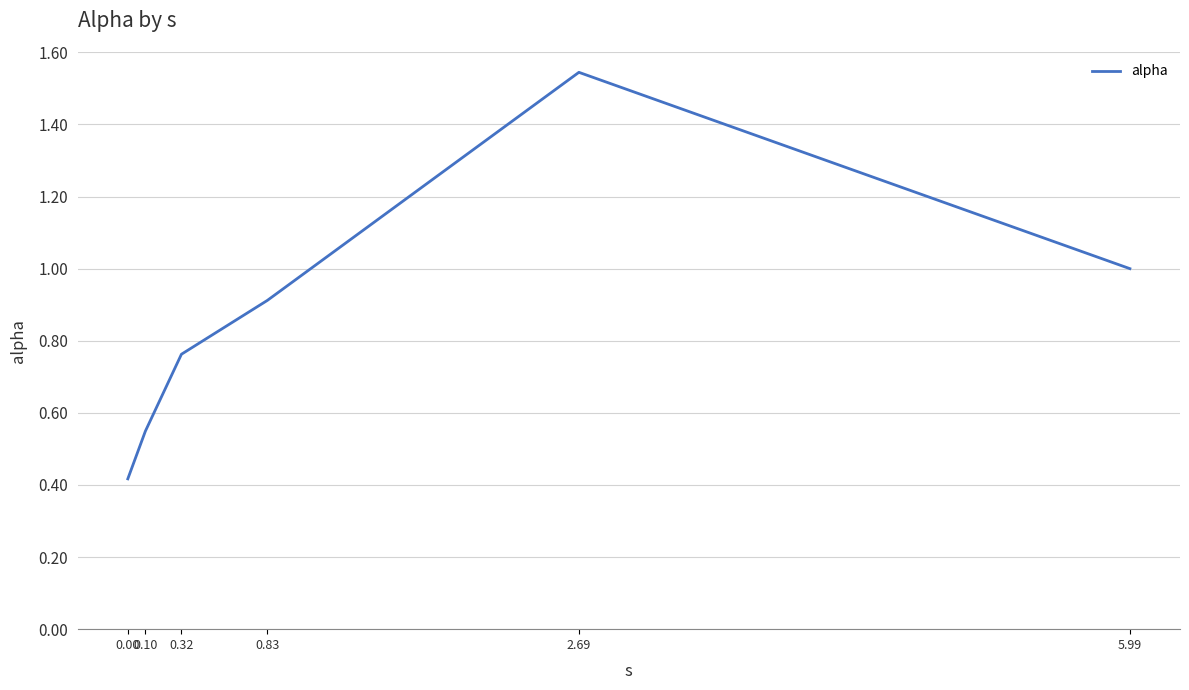

How many interior local peaks (higher than both neighbors) does the data have?

1